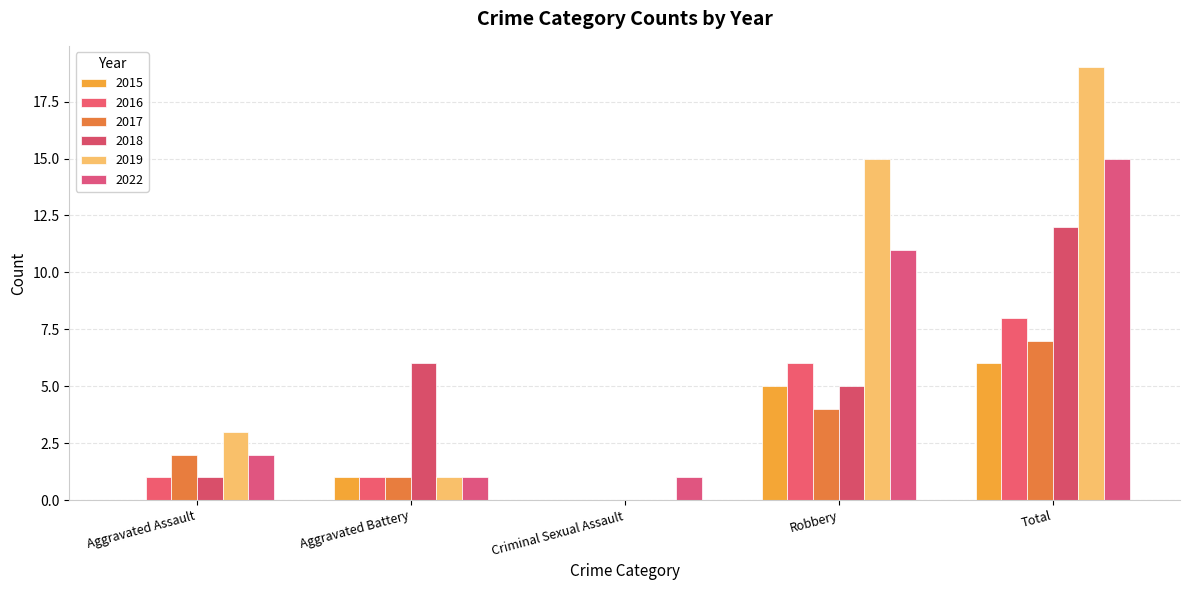

Reading left to right, transcribe all the data shown in this chart.

2015: Aggravated Assault=0	Aggravated Battery=1	Criminal Sexual Assault=0	Robbery=5	Total=6
2016: Aggravated Assault=1	Aggravated Battery=1	Criminal Sexual Assault=0	Robbery=6	Total=8
2017: Aggravated Assault=2	Aggravated Battery=1	Criminal Sexual Assault=0	Robbery=4	Total=7
2018: Aggravated Assault=1	Aggravated Battery=6	Criminal Sexual Assault=0	Robbery=5	Total=12
2019: Aggravated Assault=3	Aggravated Battery=1	Criminal Sexual Assault=0	Robbery=15	Total=19
2022: Aggravated Assault=2	Aggravated Battery=1	Criminal Sexual Assault=1	Robbery=11	Total=15